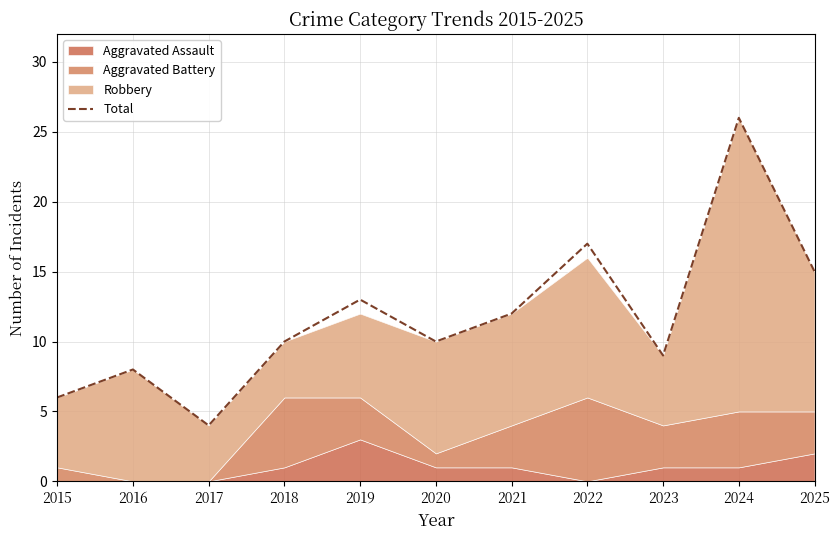

Approximately how many times larger is the value at 2022 compared to 2021?

1.4